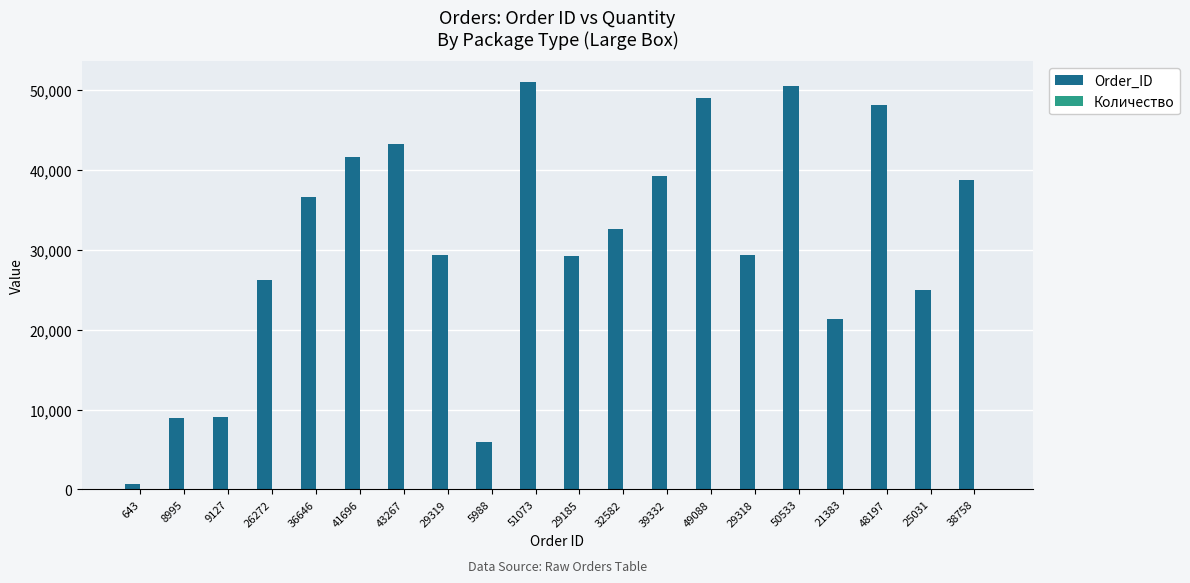

What is the sum of the Order_ID values at 21383 and 48197?

69580